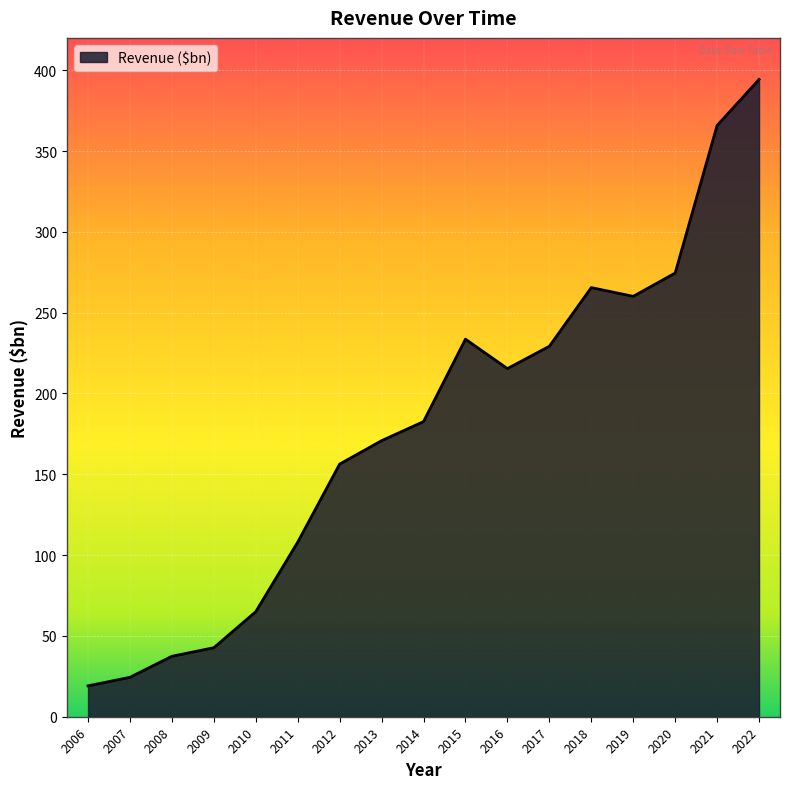

What is the change in value from 2011 to 2014?

+74.6